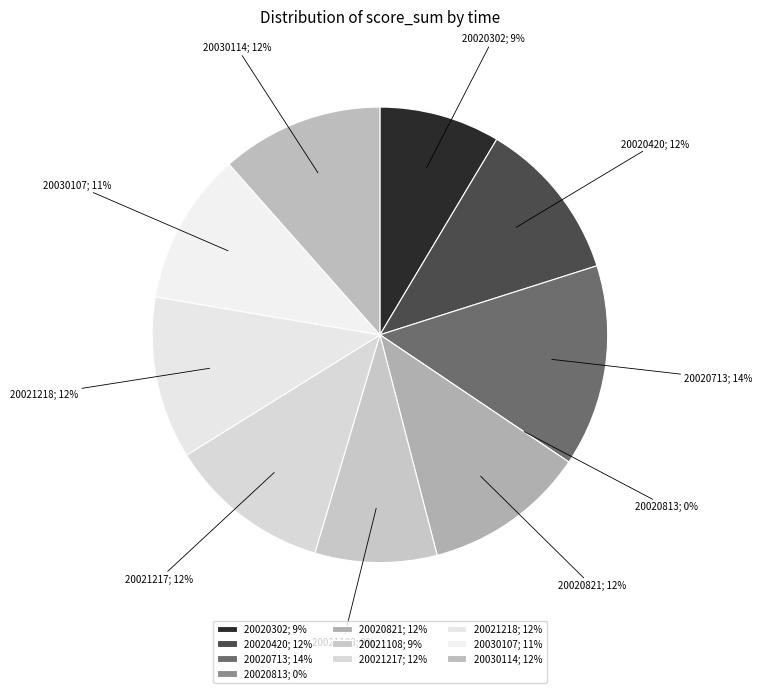

To the nearest percent, what is the combined percentage of 20020713 and 20020420?

26%